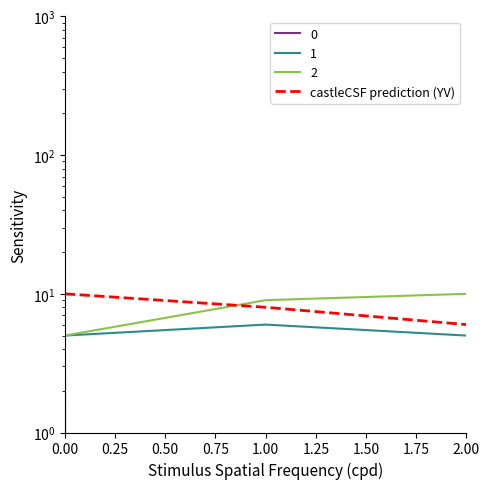

What is the sum of all values?

24